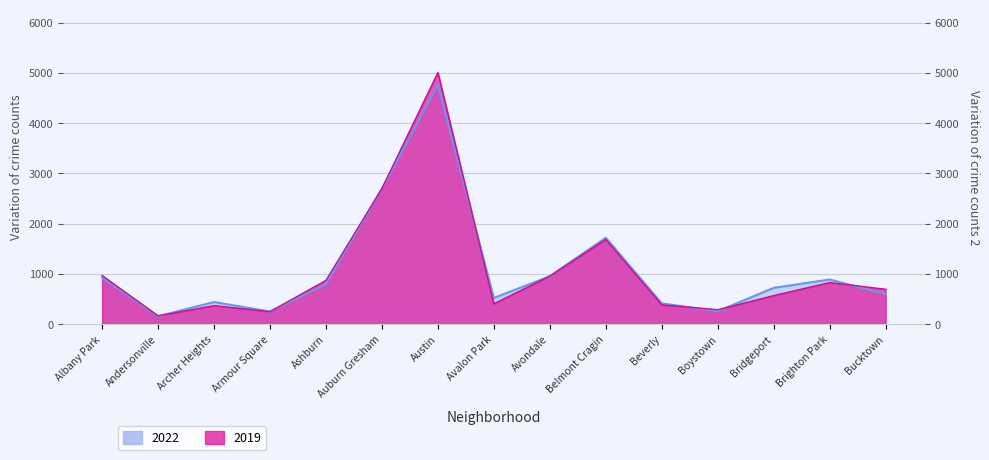

Does the chart have visible grid lines?

Yes